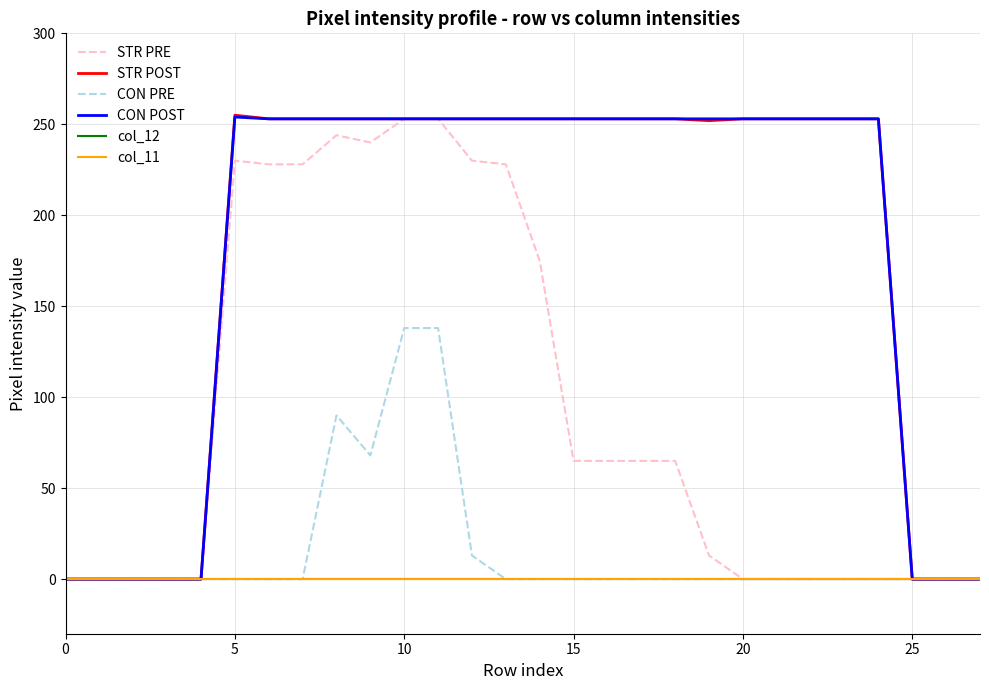

Reading left to right, extract all data points from this chart.

STR PRE: 0	0	0	0	0	230	228	228	244	240	253	253	230	228	175	65	65	65	65	13	0	0	0	0	0	0	0	0
STR POST: 0	0	0	0	0	255	253	253	253	253	253	253	253	253	253	253	253	253	253	252	253	253	253	253	253	0	0	0
CON PRE: 0	0	0	0	0	0	0	0	90	68	138	138	13	0	0	0	0	0	0	0	0	0	0	0	0	0	0	0
CON POST: 0	0	0	0	0	254	253	253	253	253	253	253	253	253	253	253	253	253	253	253	253	253	253	253	253	0	0	0
col_12: 0	0	0	0	0	0	0	0	0	0	0	0	0	0	0	0	0	0	0	0	0	0	0	0	0	0	0	0
col_11: 0	0	0	0	0	0	0	0	0	0	0	0	0	0	0	0	0	0	0	0	0	0	0	0	0	0	0	0